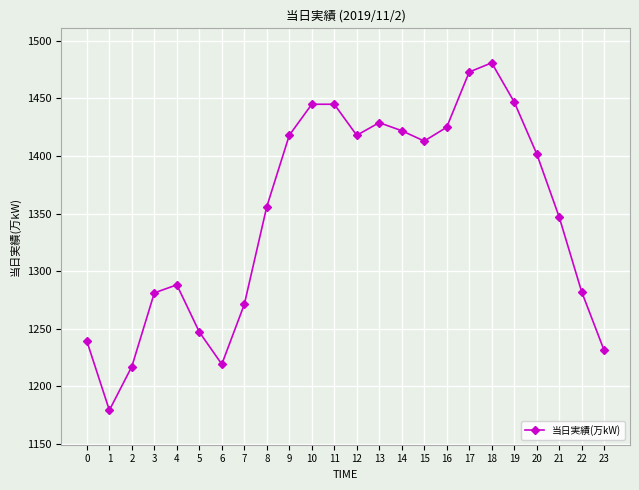

Does the chart display data point markers on the line(s)?

Yes